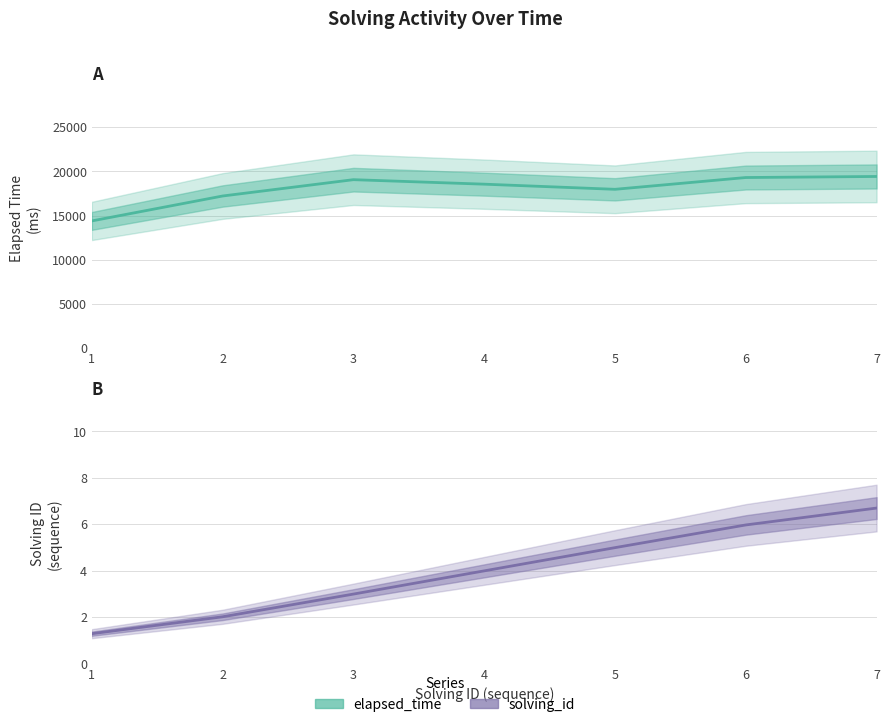

The value at 6 is 1.6. True or false?

False